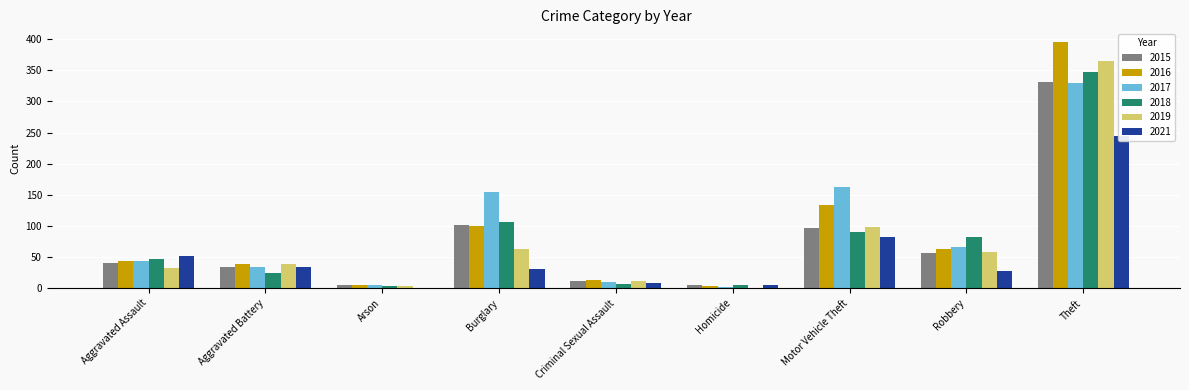

Does the chart contain any negative values?

No